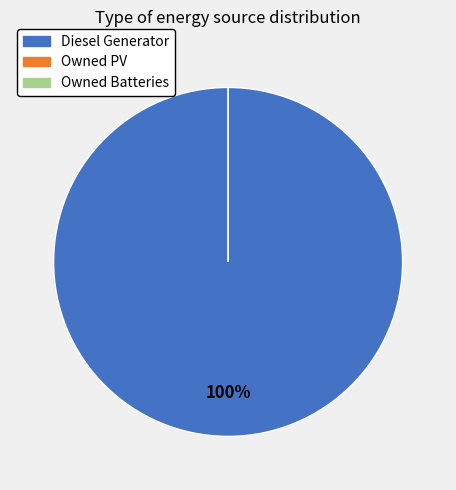

Rank the categories by value from highest to lowest.

Diesel Generator, Owned PV, Owned Batteries